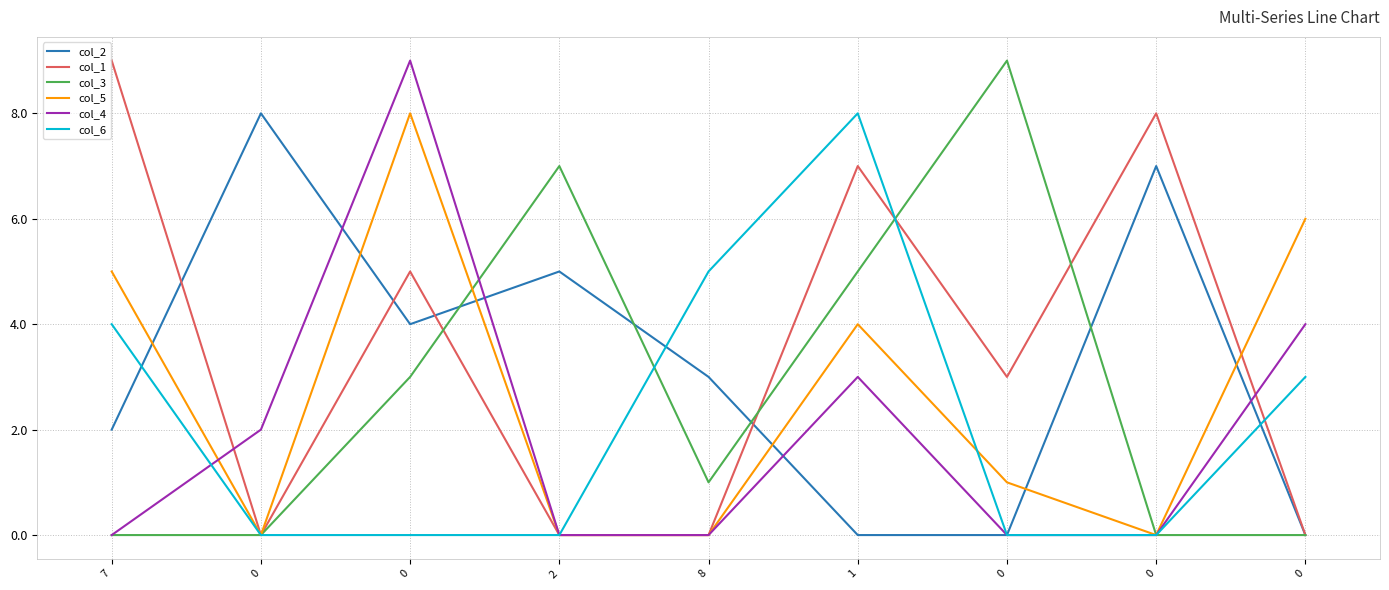

The value of col_6 at 2 is -4. True or false?

False